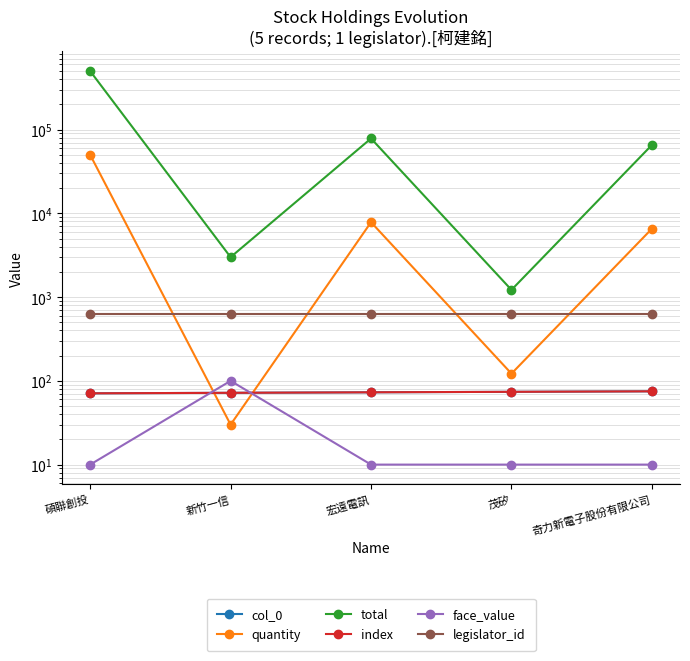

True or false: legislator_id and quantity cross at least once.

True